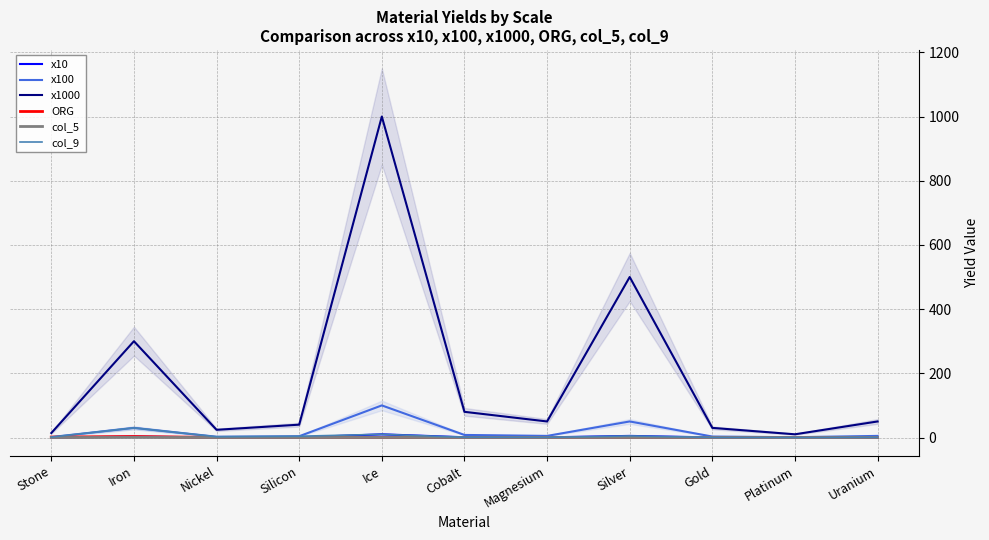

How many lines are shown in the chart?

6